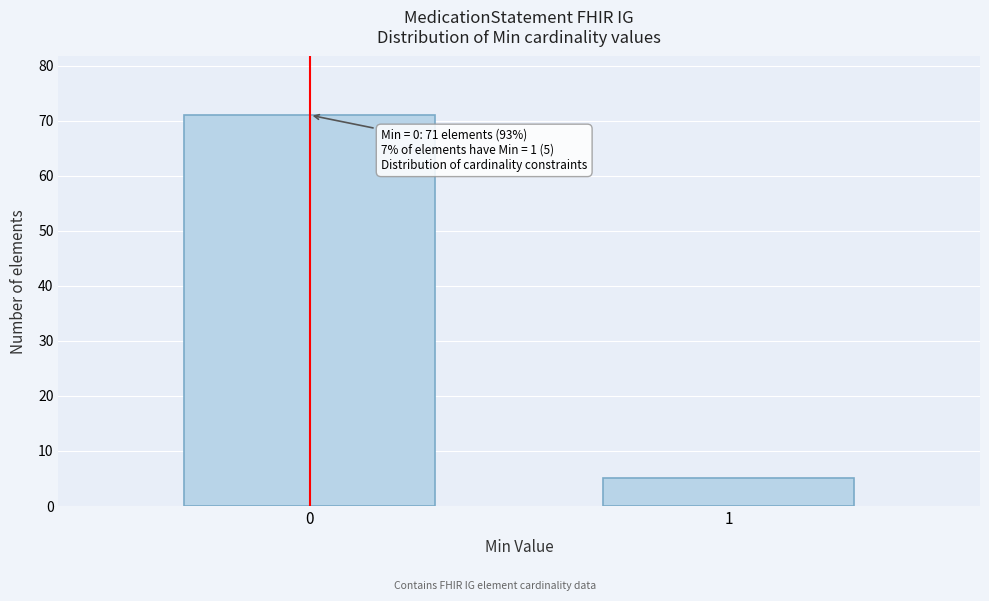

Reading left to right, transcribe all the data shown in this chart.

71	5